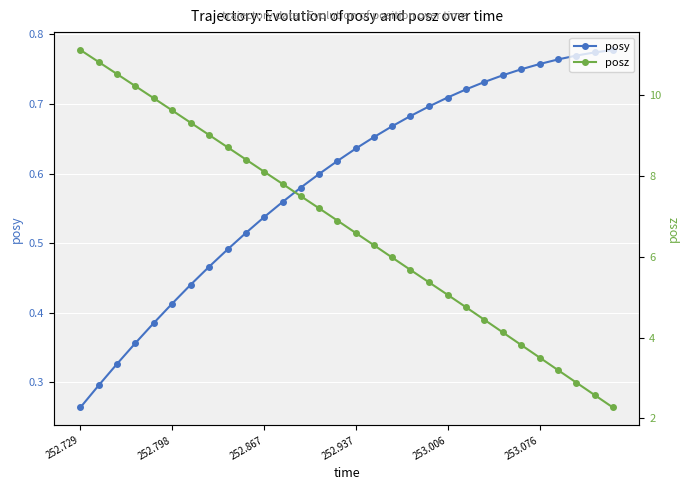

Where is posy nearest to the value 0?

252.729